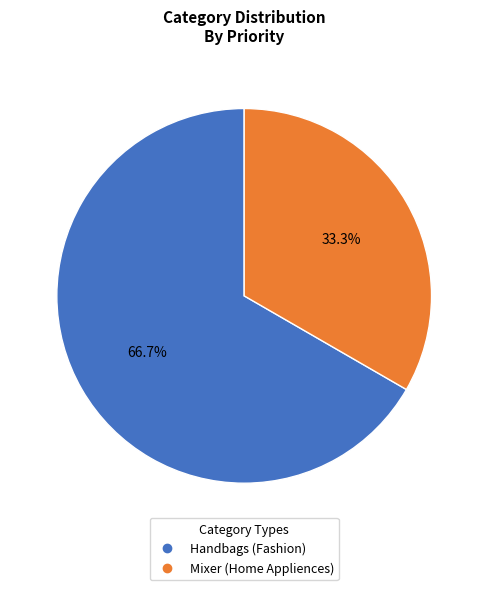

Do Mixer (Home Appliences) and Handbags (Fashion) together represent more than half of the pie?

Yes